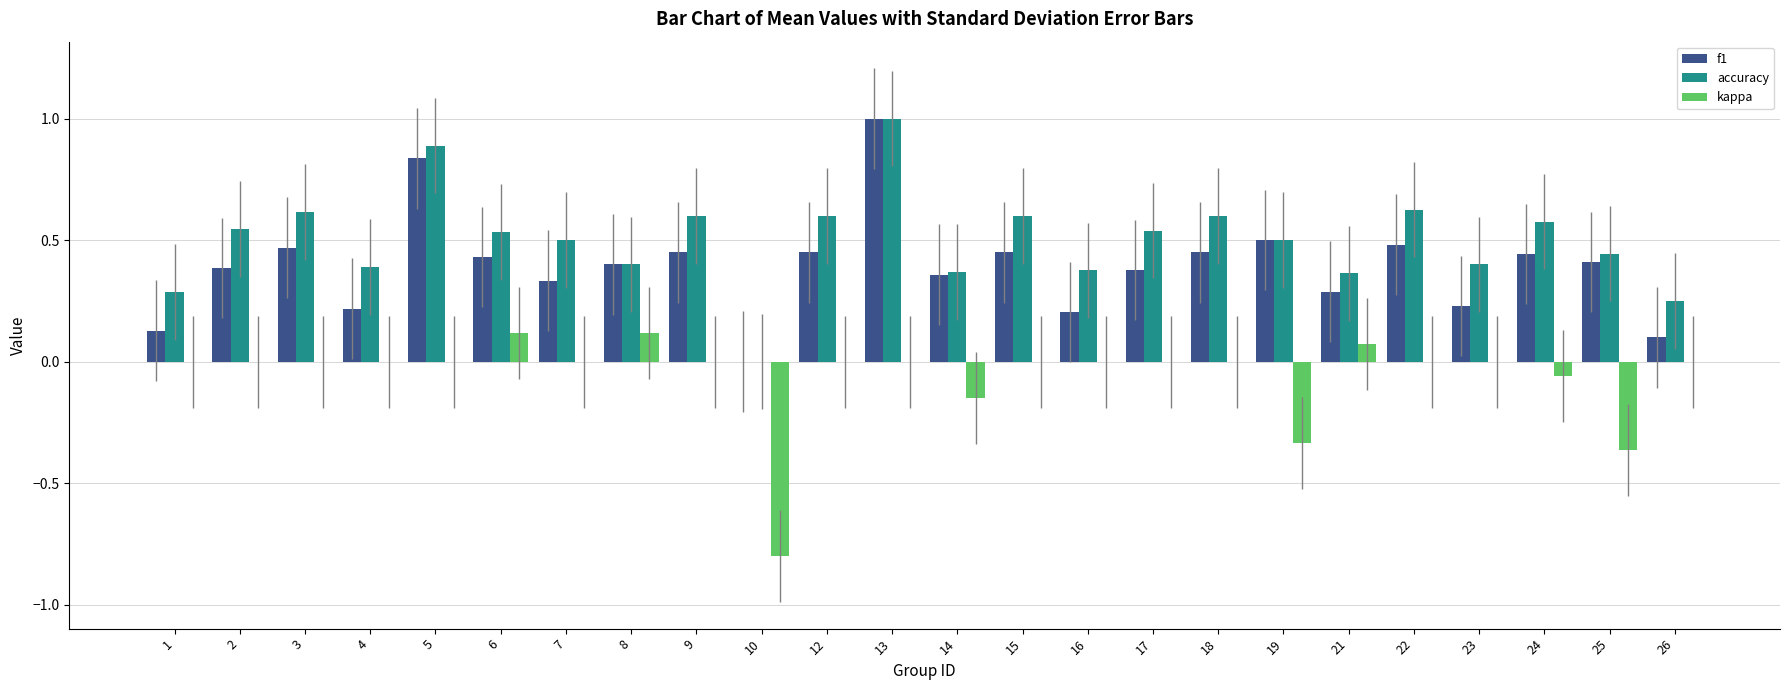

The kappa series shows 0.4 at 1. True or false?

False